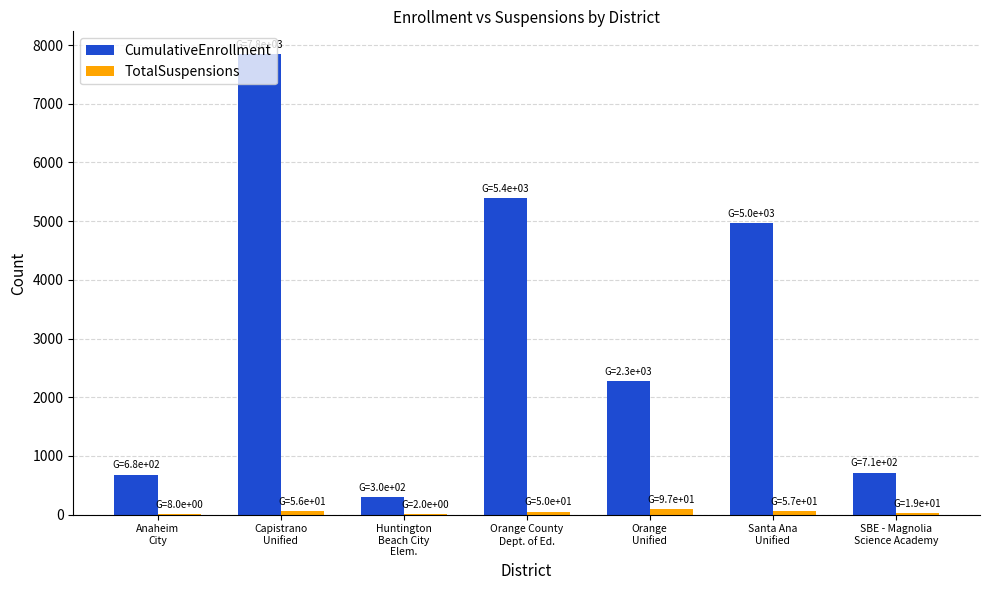

What is the difference between the TotalSuspensions values at Capistrano
Unified and Anaheim
City?

48